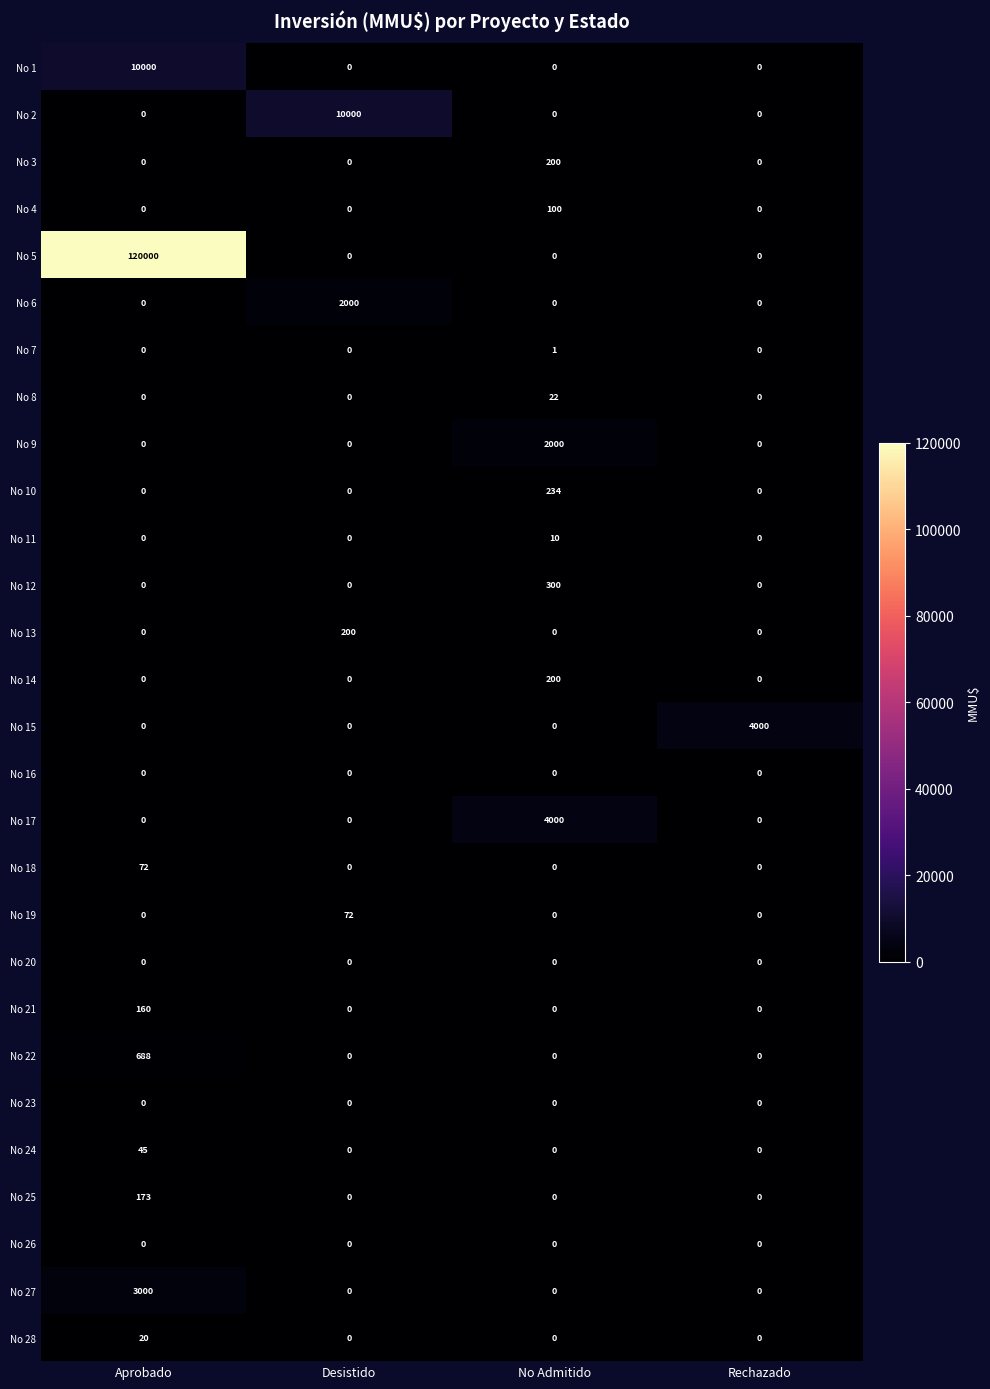

The value of No 9 at Desistido is -820. True or false?

False